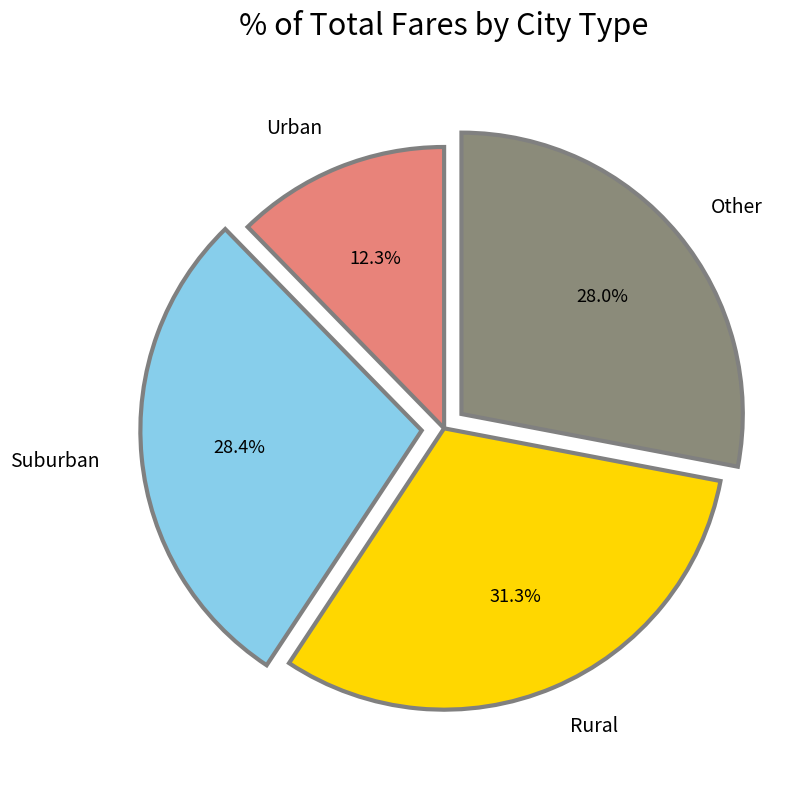

Between Urban and Rural, which is larger?

Rural